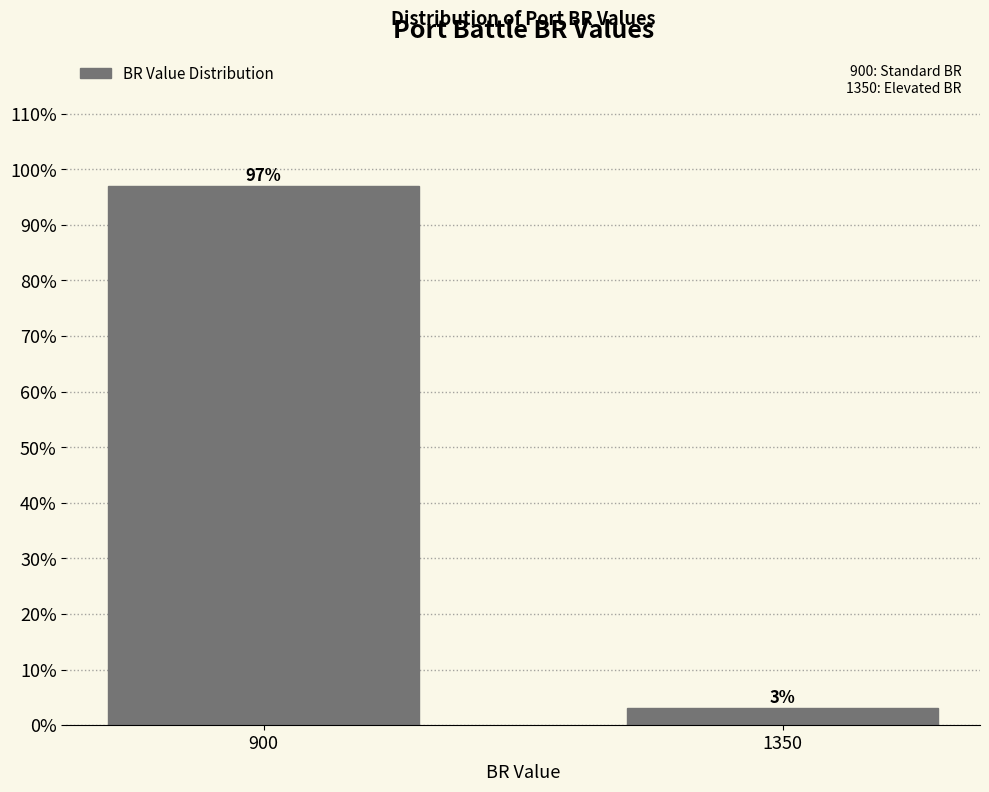

What is the value of the 1st bar from the left?

96.9